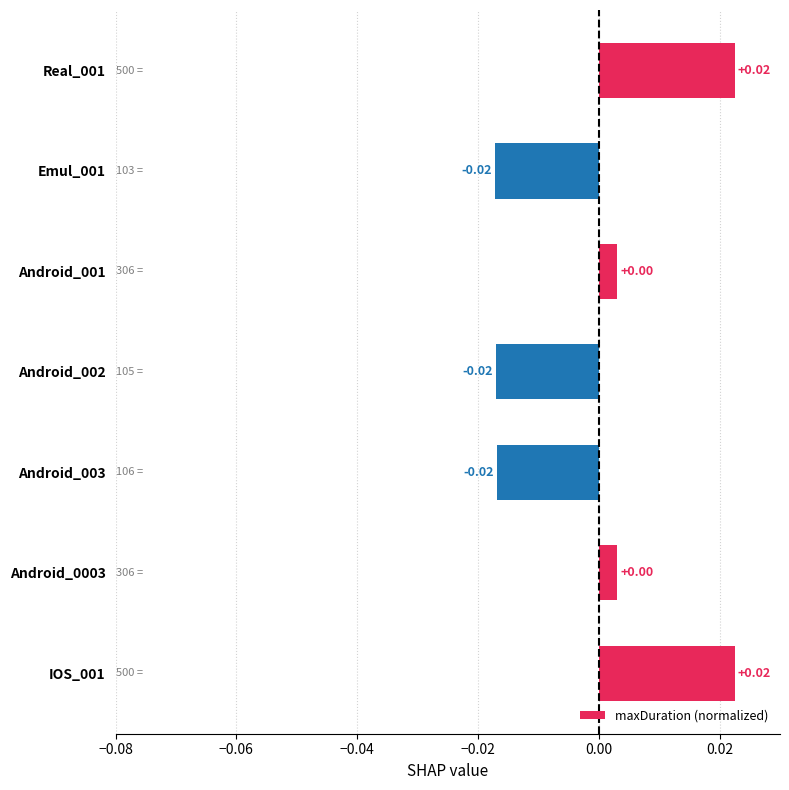

How many values are below 0?

3